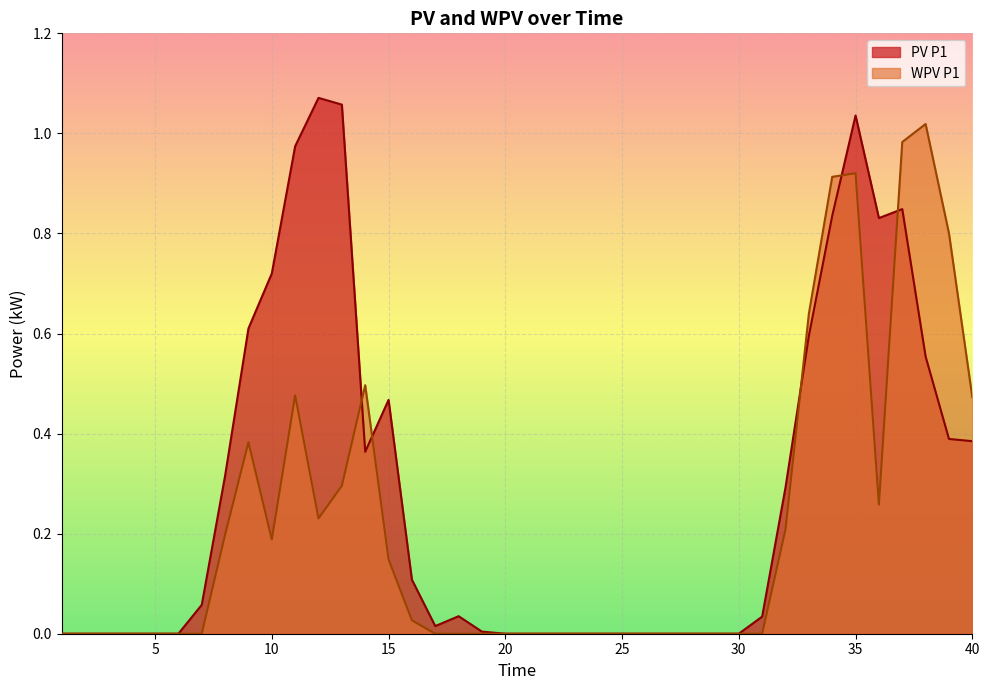

At 23, list the series in order from smallest to largest.

PV P1, WPV P1